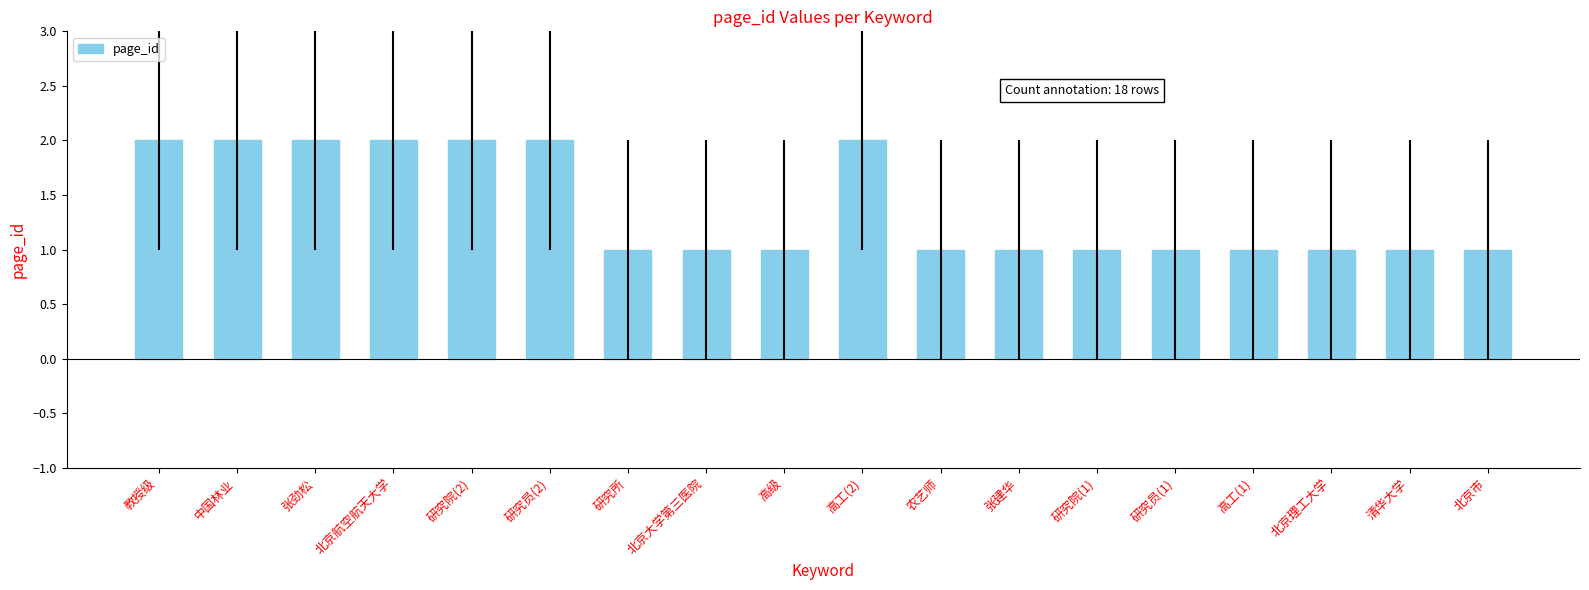

Reading right to left, list all the values displayed in this chart.

1	1	1	1	1	1	1	1	2	1	1	1	2	2	2	2	2	2